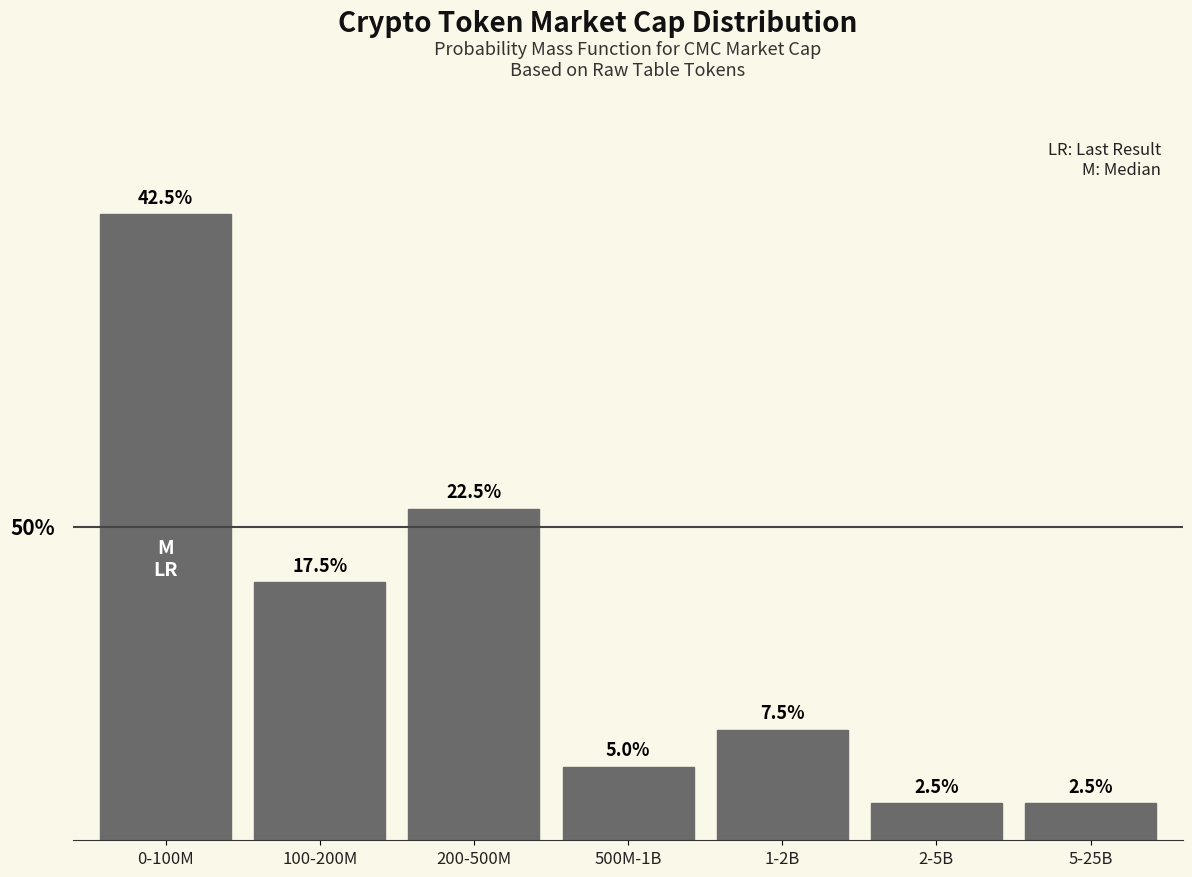

What is the label of the 7th bar from the left?

5-25B